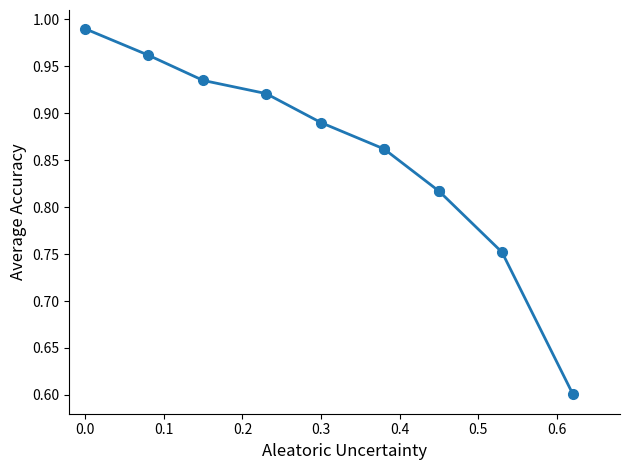

How many categories are shown in the chart?

11